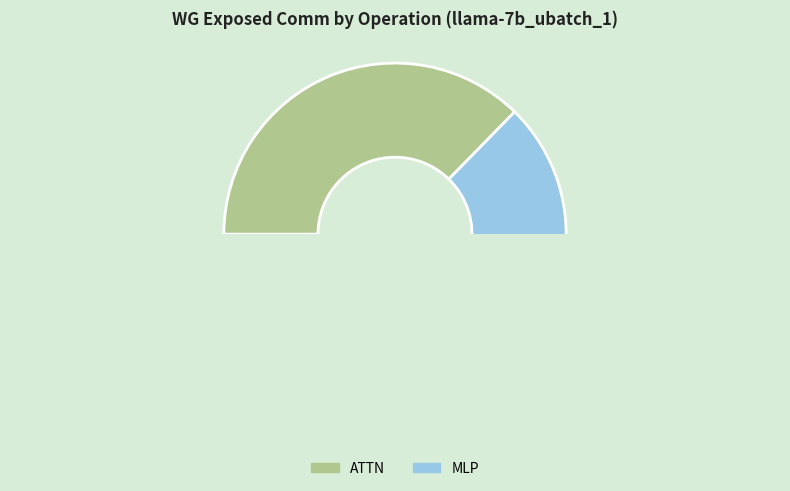

Does any single category account for the majority?

Yes